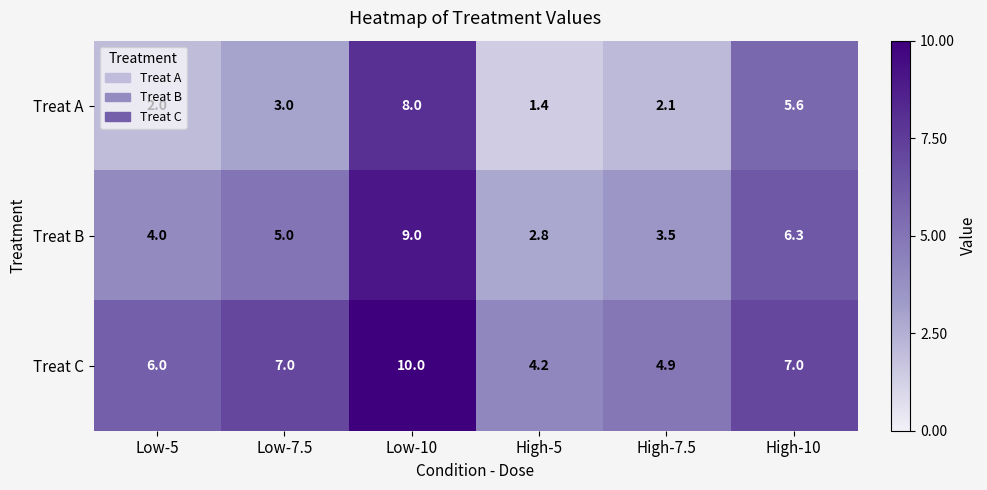

How many categories are shown in the chart?

6